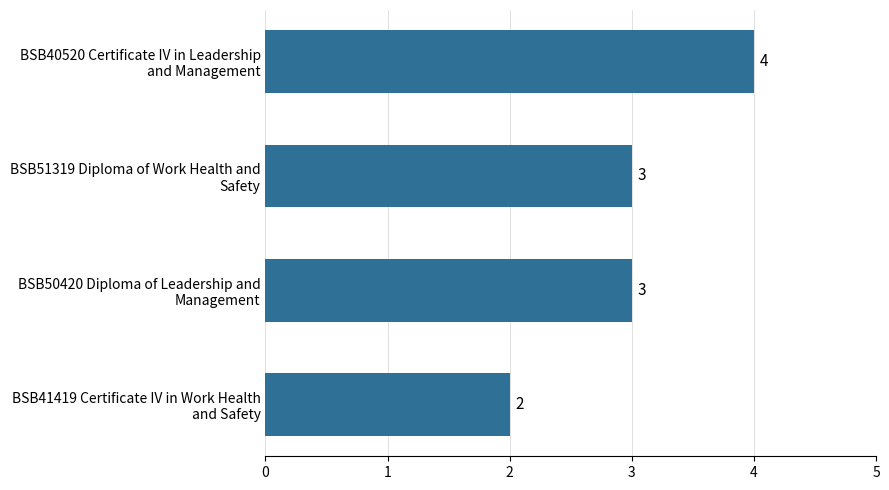

Count the number of data series in this chart.

1